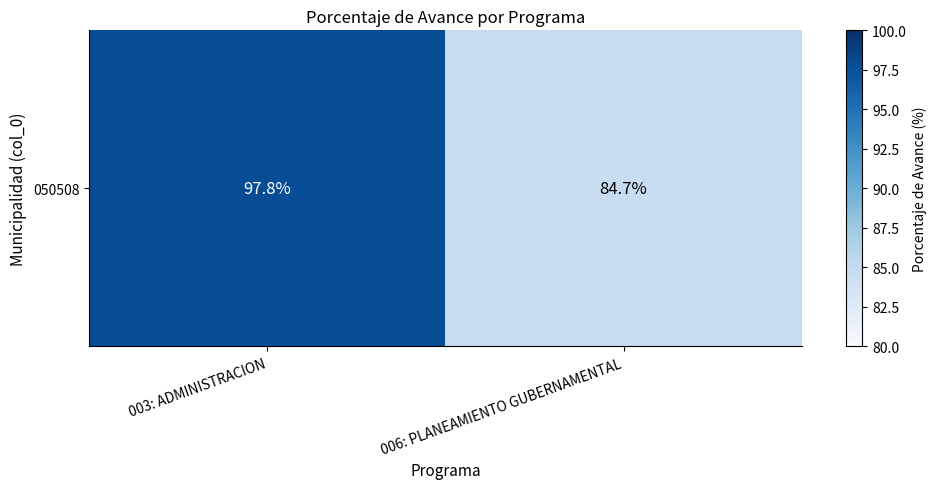

Reading right to left, transcribe all the data shown in this chart.

84.7	97.8